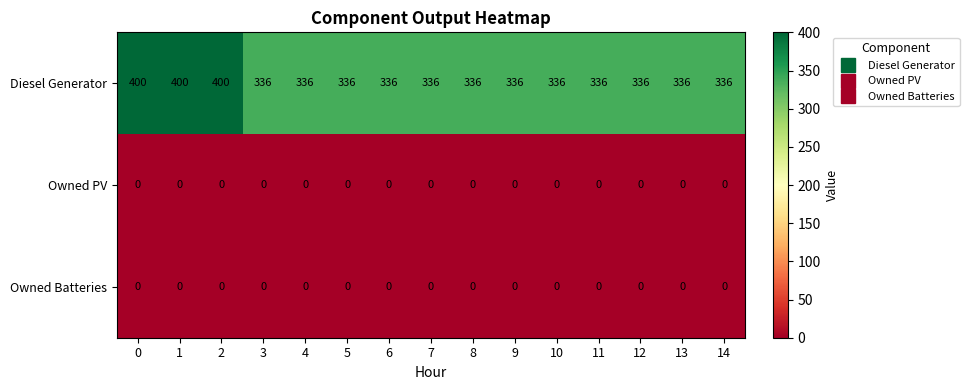

At how many categories does at least one series exceed 20?

15